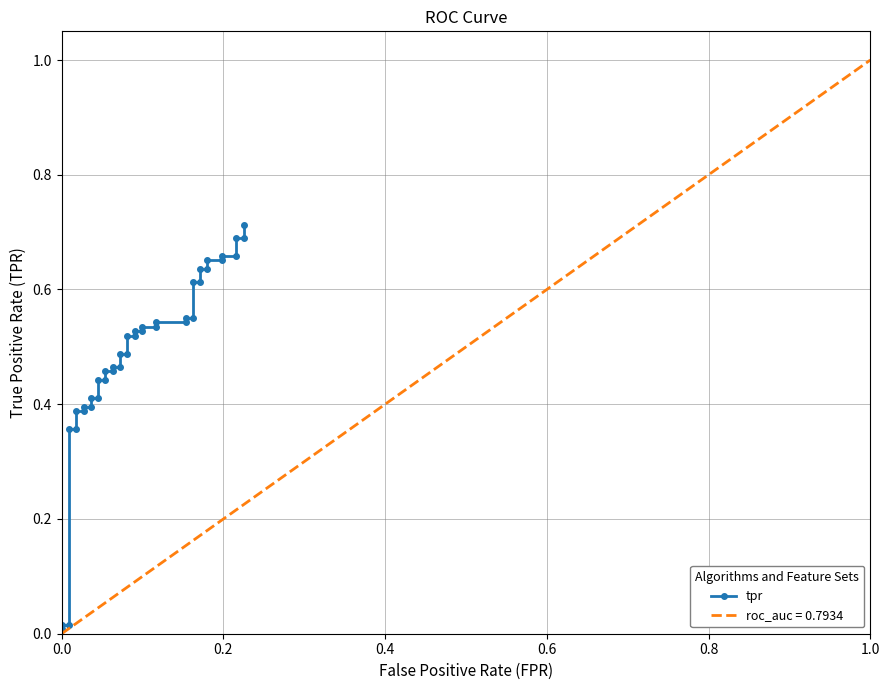

True or false: the data shows 0.8 at 18.

False